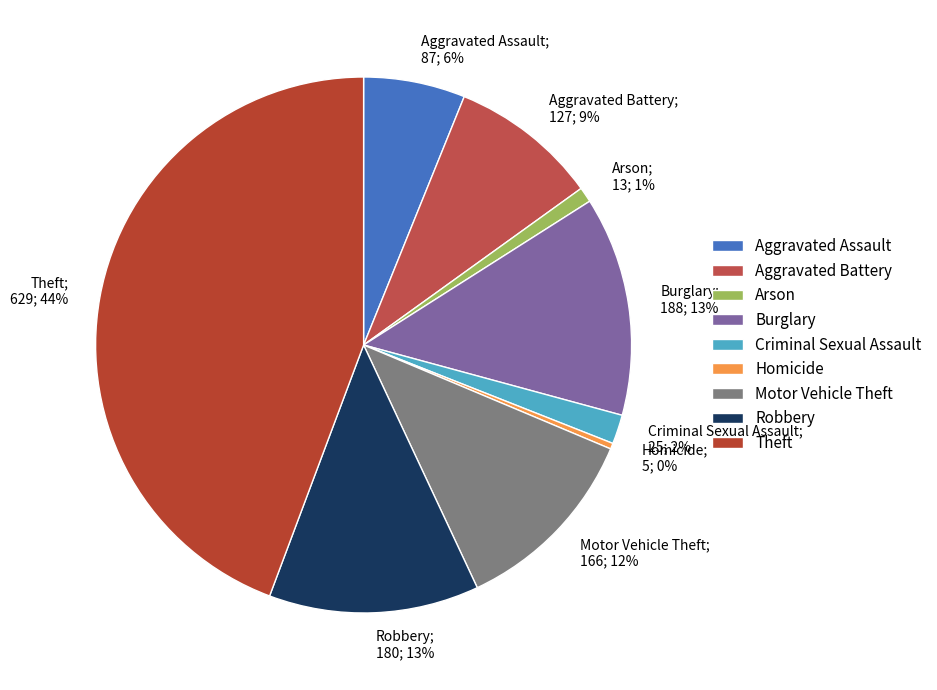

To the nearest percent, what is the combined percentage of Robbery and Homicide?

13%